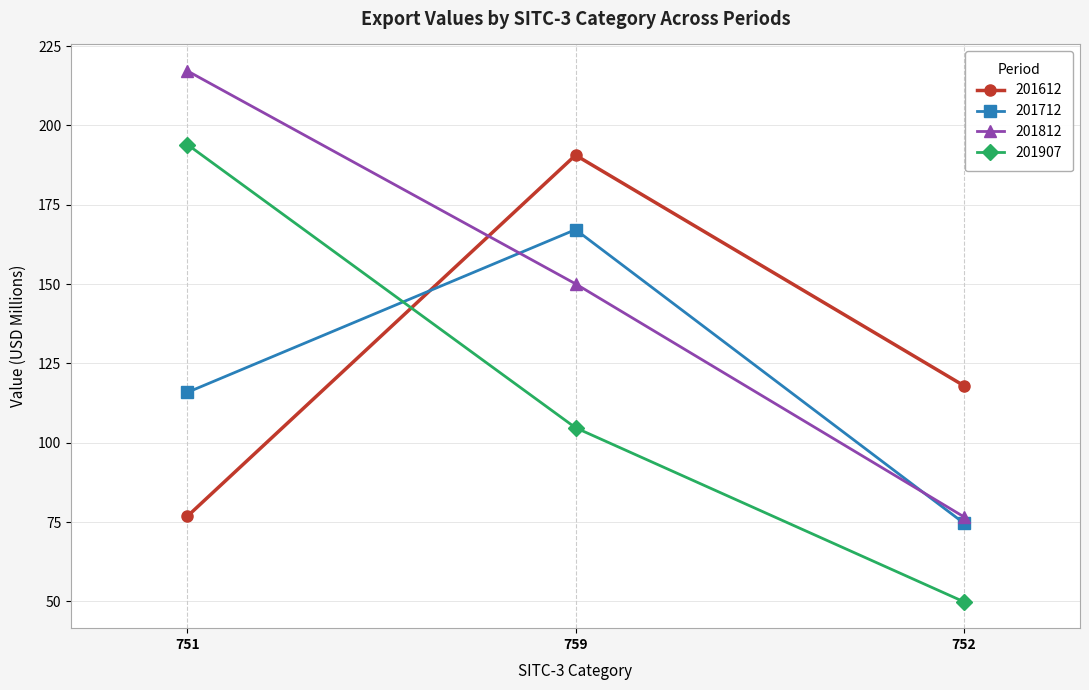

What is the label of the 1st point from the left?

751